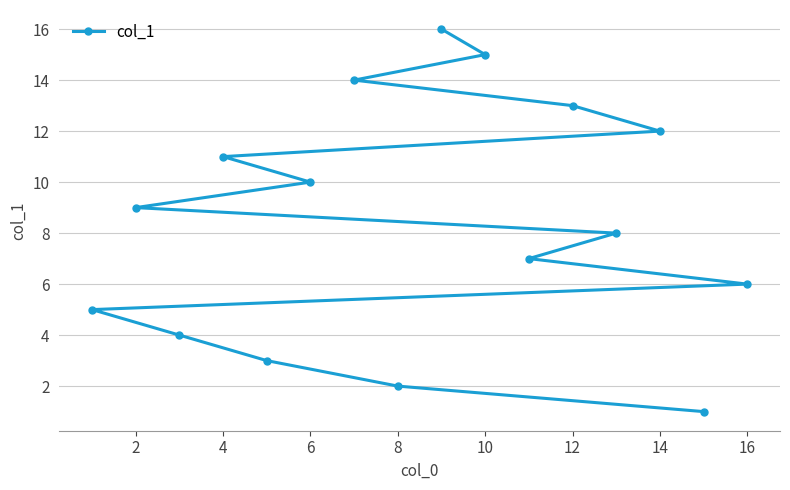

The chart shows a value of 4 at 16. True or false?

False